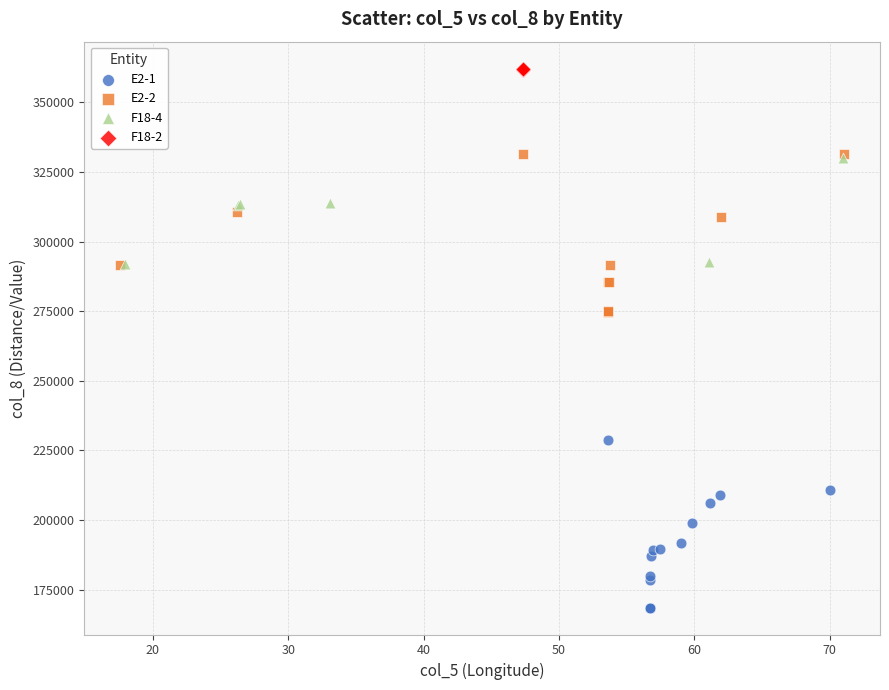

Which series reaches the minimum Y coordinate?

E2-1